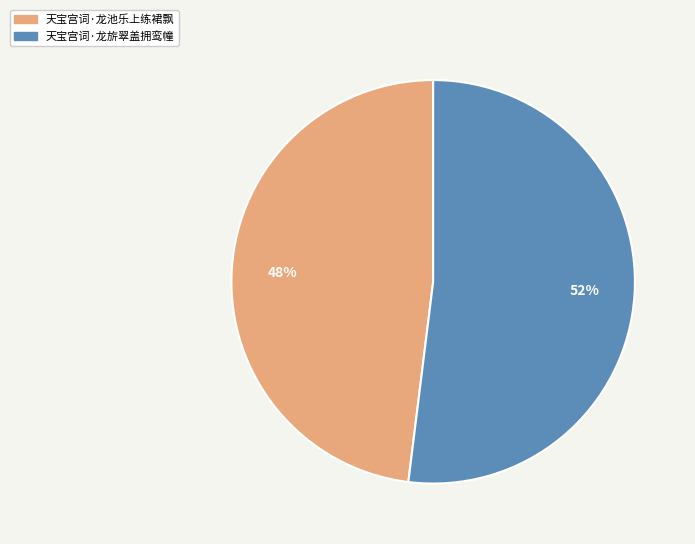

The 天宝宫词·龙旂翠盖拥鸾幢 slice represents 52% of the pie. True or false?

True